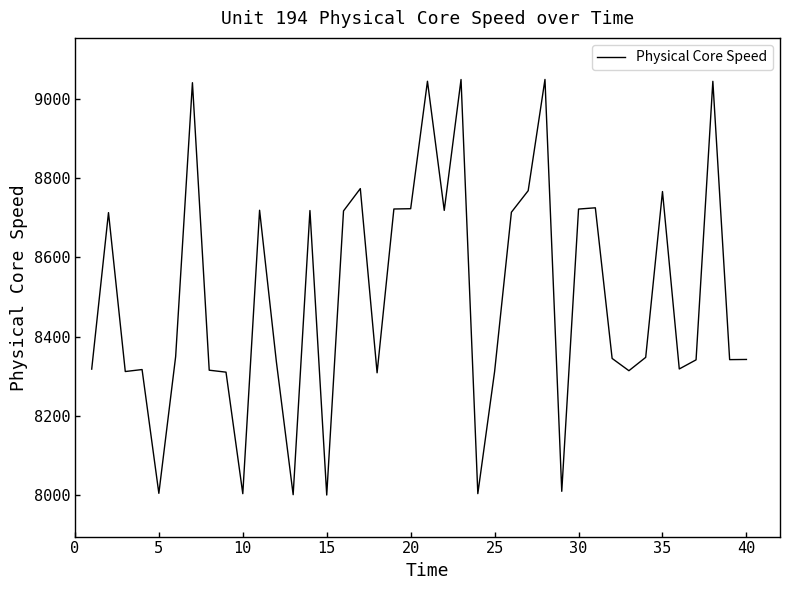

How many lines are shown in the chart?

1